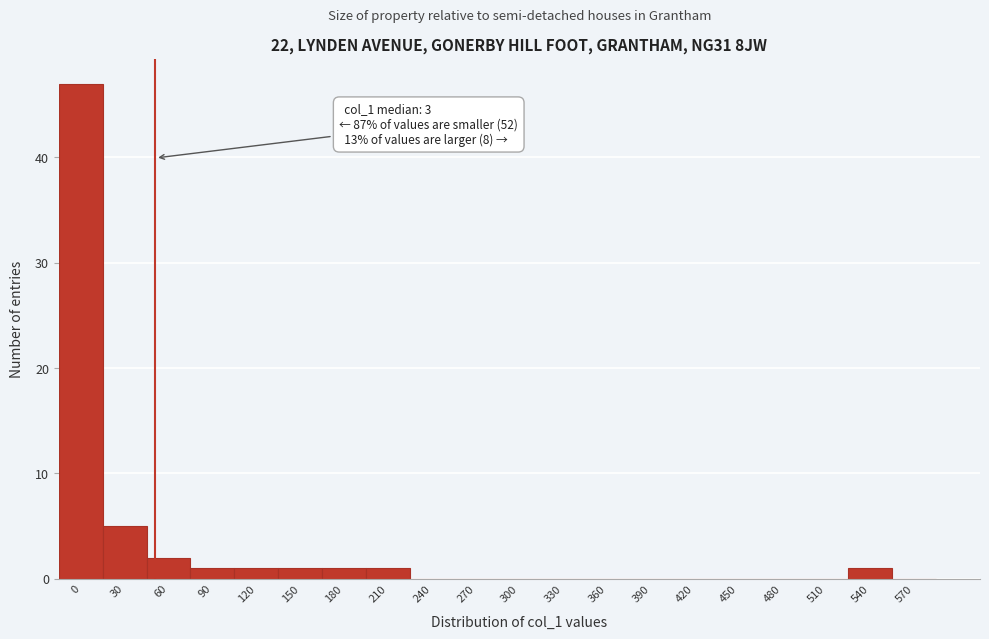

Reading right to left, what are all the values shown in this chart?

570=0	540=1	510=0	480=0	450=0	420=0	390=0	360=0	330=0	300=0	270=0	240=0	210=1	180=1	150=1	120=1	90=1	60=2	30=5	0=47